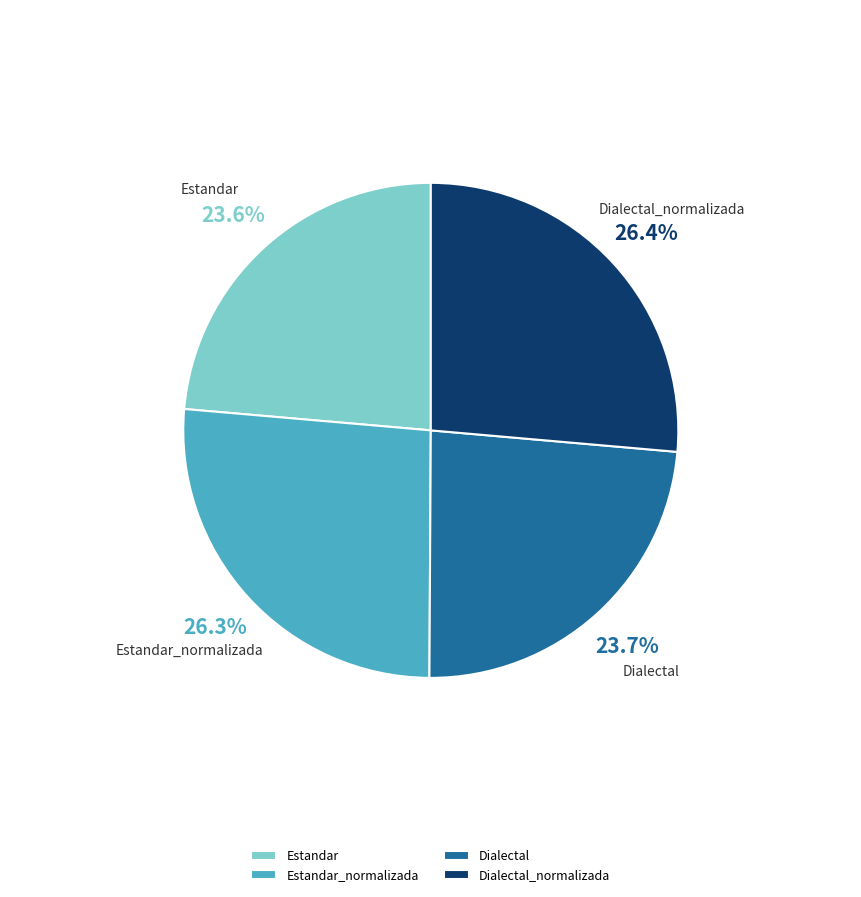

What is the total percentage of Estandar_normalizada and Dialectal?

50.0%